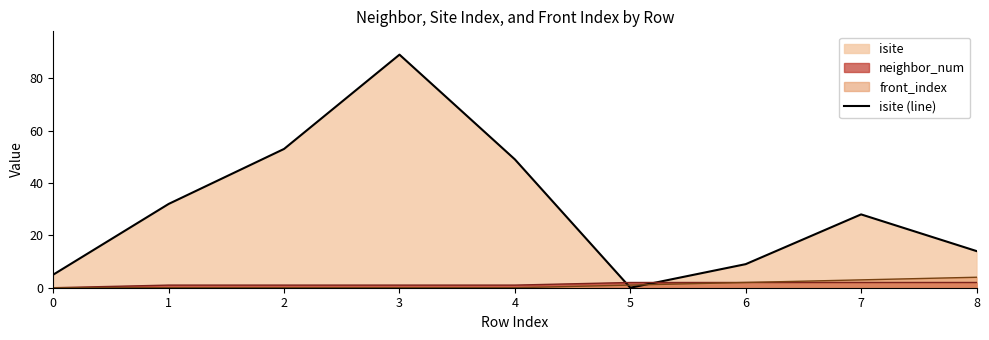

What is the greatest value displayed?

89